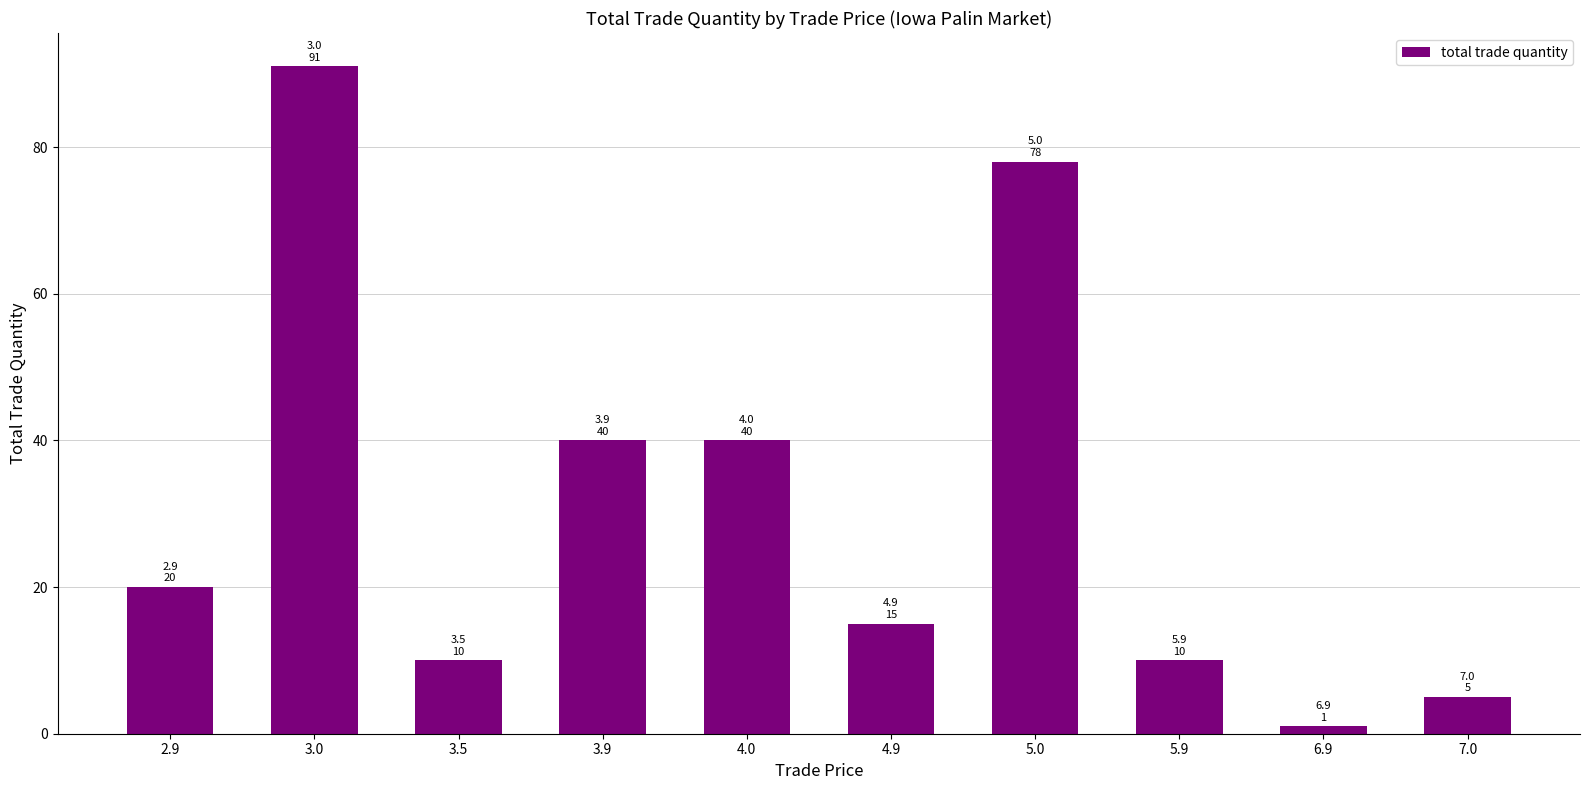

The value at 3.9 is 12. True or false?

False